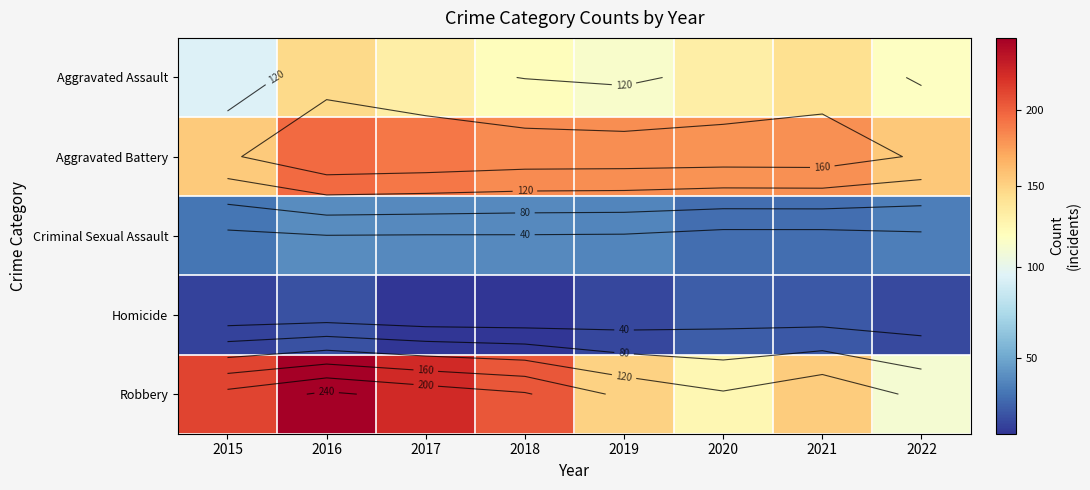

List the labels in order of Robbery value, largest first.

2016, 2017, 2015, 2018, 2021, 2019, 2020, 2022